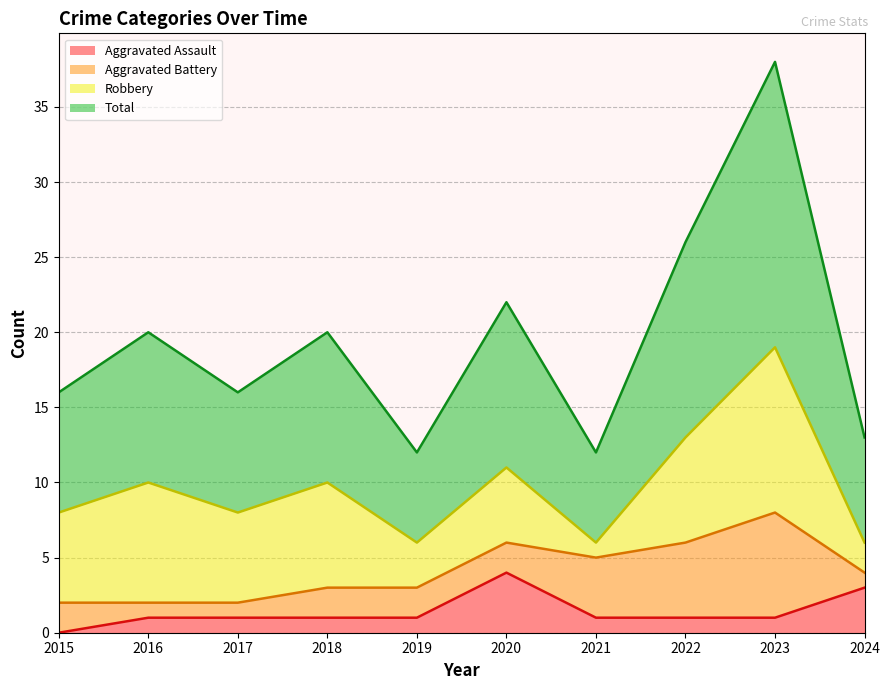

What is the highest value of the Aggravated Assault series?

4